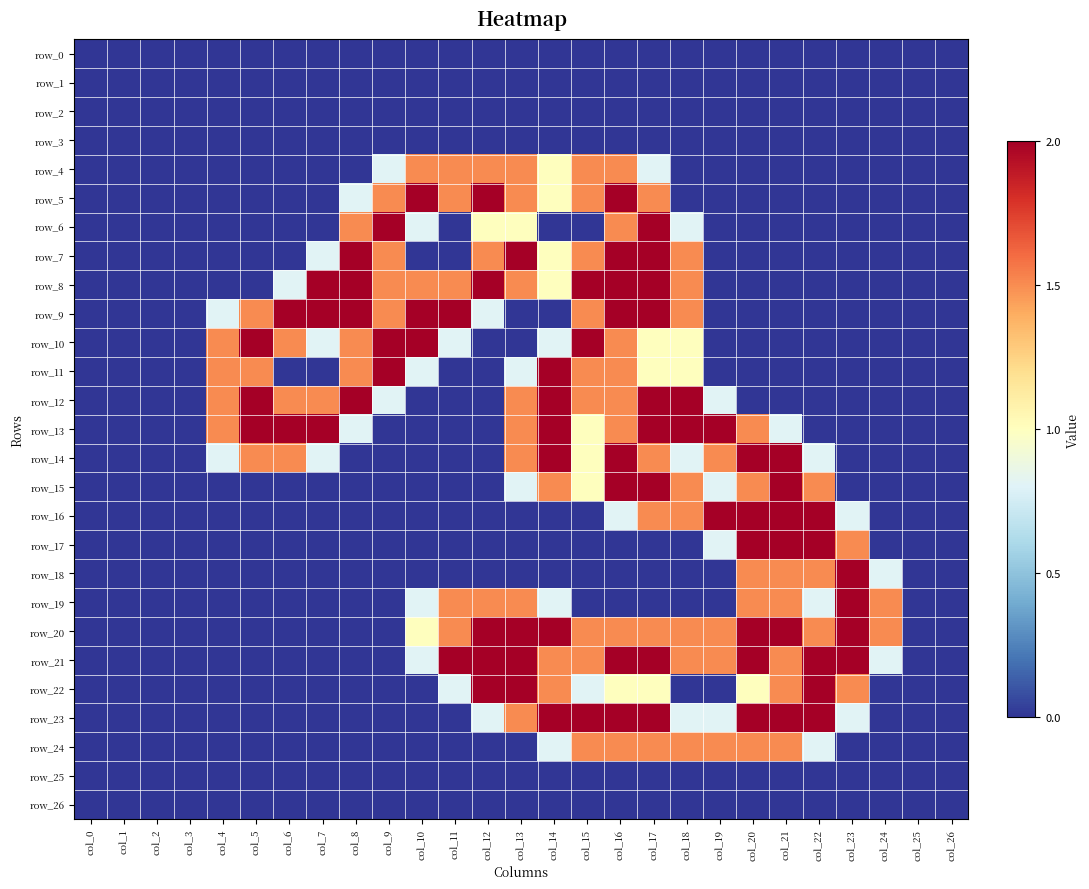

Reading left to right, what are all the values shown in this chart?

row_0: 0.0	0.0	0.0	0.0	0.0	0.0	0.0	0.0	0.0	0.0	0.0	0.0	0.0	0.0	0.0	0.0	0.0	0.0	0.0	0.0	0.0	0.0	0.0	0.0	0.0	0.0	0.0
row_1: 0.0	0.0	0.0	0.0	0.0	0.0	0.0	0.0	0.0	0.0	0.0	0.0	0.0	0.0	0.0	0.0	0.0	0.0	0.0	0.0	0.0	0.0	0.0	0.0	0.0	0.0	0.0
row_2: 0.0	0.0	0.0	0.0	0.0	0.0	0.0	0.0	0.0	0.0	0.0	0.0	0.0	0.0	0.0	0.0	0.0	0.0	0.0	0.0	0.0	0.0	0.0	0.0	0.0	0.0	0.0
row_3: 0.0	0.0	0.0	0.0	0.0	0.0	0.0	0.0	0.0	0.0	0.0	0.0	0.0	0.0	0.0	0.0	0.0	0.0	0.0	0.0	0.0	0.0	0.0	0.0	0.0	0.0	0.0
row_4: 0.0	0.0	0.0	0.0	0.0	0.0	0.0	0.0	0.0	0.8	1.5	1.5	1.5	1.5	1.0	1.5	1.5	0.8	0.0	0.0	0.0	0.0	0.0	0.0	0.0	0.0	0.0
row_5: 0.0	0.0	0.0	0.0	0.0	0.0	0.0	0.0	0.8	1.5	2.0	1.5	2.0	1.5	1.0	1.5	2.0	1.5	0.0	0.0	0.0	0.0	0.0	0.0	0.0	0.0	0.0
row_6: 0.0	0.0	0.0	0.0	0.0	0.0	0.0	0.0	1.5	2.0	0.8	0.0	1.0	1.0	0.0	0.0	1.5	2.0	0.8	0.0	0.0	0.0	0.0	0.0	0.0	0.0	0.0
row_7: 0.0	0.0	0.0	0.0	0.0	0.0	0.0	0.8	2.0	1.5	0.0	0.0	1.5	2.0	1.0	1.5	2.0	2.0	1.5	0.0	0.0	0.0	0.0	0.0	0.0	0.0	0.0
row_8: 0.0	0.0	0.0	0.0	0.0	0.0	0.8	2.0	2.0	1.5	1.5	1.5	2.0	1.5	1.0	2.0	2.0	2.0	1.5	0.0	0.0	0.0	0.0	0.0	0.0	0.0	0.0
row_9: 0.0	0.0	0.0	0.0	0.8	1.5	2.0	2.0	2.0	1.5	2.0	2.0	0.8	0.0	0.0	1.5	2.0	2.0	1.5	0.0	0.0	0.0	0.0	0.0	0.0	0.0	0.0
row_10: 0.0	0.0	0.0	0.0	1.5	2.0	1.5	0.8	1.5	2.0	2.0	0.8	0.0	0.0	0.8	2.0	1.5	1.0	1.0	0.0	0.0	0.0	0.0	0.0	0.0	0.0	0.0
row_11: 0.0	0.0	0.0	0.0	1.5	1.5	0.0	0.0	1.5	2.0	0.8	0.0	0.0	0.8	2.0	1.5	1.5	1.0	1.0	0.0	0.0	0.0	0.0	0.0	0.0	0.0	0.0
row_12: 0.0	0.0	0.0	0.0	1.5	2.0	1.5	1.5	2.0	0.8	0.0	0.0	0.0	1.5	2.0	1.5	1.5	2.0	2.0	0.8	0.0	0.0	0.0	0.0	0.0	0.0	0.0
row_13: 0.0	0.0	0.0	0.0	1.5	2.0	2.0	2.0	0.8	0.0	0.0	0.0	0.0	1.5	2.0	1.0	1.5	2.0	2.0	2.0	1.5	0.8	0.0	0.0	0.0	0.0	0.0
row_14: 0.0	0.0	0.0	0.0	0.8	1.5	1.5	0.8	0.0	0.0	0.0	0.0	0.0	1.5	2.0	1.0	2.0	1.5	0.8	1.5	2.0	2.0	0.8	0.0	0.0	0.0	0.0
row_15: 0.0	0.0	0.0	0.0	0.0	0.0	0.0	0.0	0.0	0.0	0.0	0.0	0.0	0.8	1.5	1.0	2.0	2.0	1.5	0.8	1.5	2.0	1.5	0.0	0.0	0.0	0.0
row_16: 0.0	0.0	0.0	0.0	0.0	0.0	0.0	0.0	0.0	0.0	0.0	0.0	0.0	0.0	0.0	0.0	0.8	1.5	1.5	2.0	2.0	2.0	2.0	0.8	0.0	0.0	0.0
row_17: 0.0	0.0	0.0	0.0	0.0	0.0	0.0	0.0	0.0	0.0	0.0	0.0	0.0	0.0	0.0	0.0	0.0	0.0	0.0	0.8	2.0	2.0	2.0	1.5	0.0	0.0	0.0
row_18: 0.0	0.0	0.0	0.0	0.0	0.0	0.0	0.0	0.0	0.0	0.0	0.0	0.0	0.0	0.0	0.0	0.0	0.0	0.0	0.0	1.5	1.5	1.5	2.0	0.8	0.0	0.0
row_19: 0.0	0.0	0.0	0.0	0.0	0.0	0.0	0.0	0.0	0.0	0.8	1.5	1.5	1.5	0.8	0.0	0.0	0.0	0.0	0.0	1.5	1.5	0.8	2.0	1.5	0.0	0.0
row_20: 0.0	0.0	0.0	0.0	0.0	0.0	0.0	0.0	0.0	0.0	1.0	1.5	2.0	2.0	2.0	1.5	1.5	1.5	1.5	1.5	2.0	2.0	1.5	2.0	1.5	0.0	0.0
row_21: 0.0	0.0	0.0	0.0	0.0	0.0	0.0	0.0	0.0	0.0	0.8	2.0	2.0	2.0	1.5	1.5	2.0	2.0	1.5	1.5	2.0	1.5	2.0	2.0	0.8	0.0	0.0
row_22: 0.0	0.0	0.0	0.0	0.0	0.0	0.0	0.0	0.0	0.0	0.0	0.8	2.0	2.0	1.5	0.8	1.0	1.0	0.0	0.0	1.0	1.5	2.0	1.5	0.0	0.0	0.0
row_23: 0.0	0.0	0.0	0.0	0.0	0.0	0.0	0.0	0.0	0.0	0.0	0.0	0.8	1.5	2.0	2.0	2.0	2.0	0.8	0.8	2.0	2.0	2.0	0.8	0.0	0.0	0.0
row_24: 0.0	0.0	0.0	0.0	0.0	0.0	0.0	0.0	0.0	0.0	0.0	0.0	0.0	0.0	0.8	1.5	1.5	1.5	1.5	1.5	1.5	1.5	0.8	0.0	0.0	0.0	0.0
row_25: 0.0	0.0	0.0	0.0	0.0	0.0	0.0	0.0	0.0	0.0	0.0	0.0	0.0	0.0	0.0	0.0	0.0	0.0	0.0	0.0	0.0	0.0	0.0	0.0	0.0	0.0	0.0
row_26: 0.0	0.0	0.0	0.0	0.0	0.0	0.0	0.0	0.0	0.0	0.0	0.0	0.0	0.0	0.0	0.0	0.0	0.0	0.0	0.0	0.0	0.0	0.0	0.0	0.0	0.0	0.0